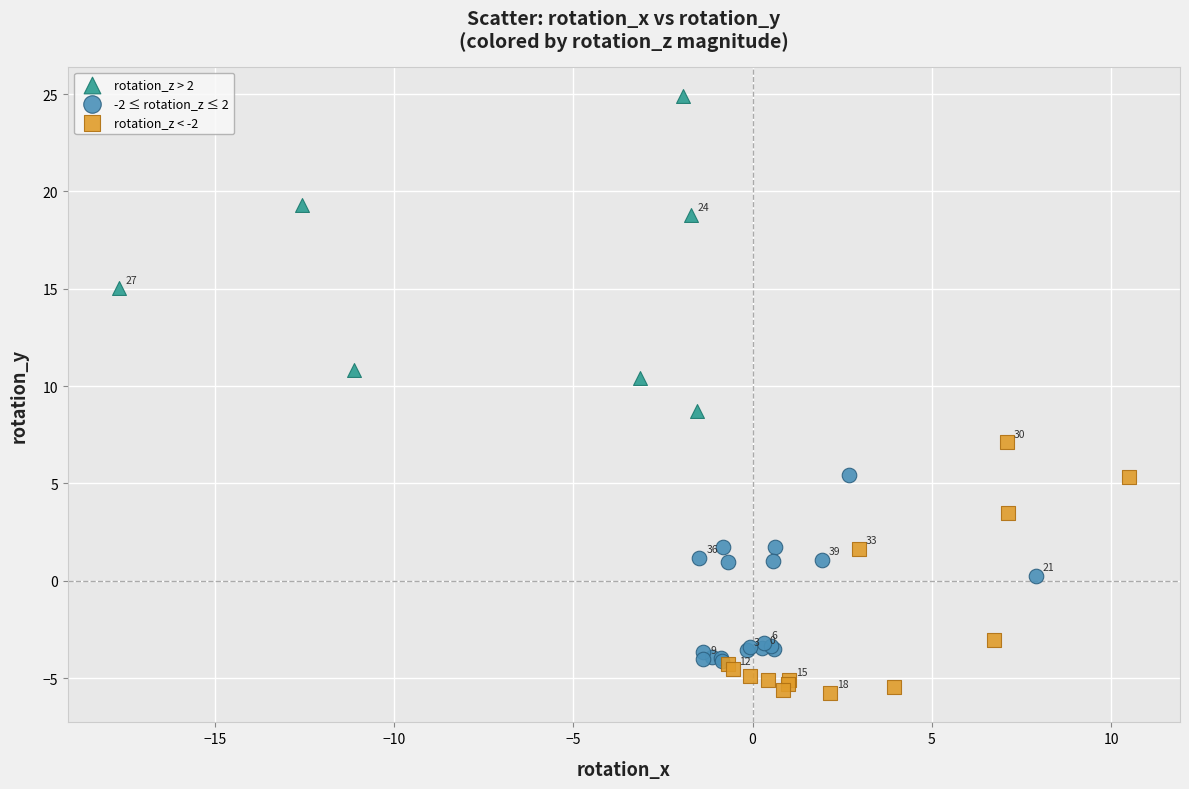

Which series reaches the maximum Y coordinate?

rotation_z > 2